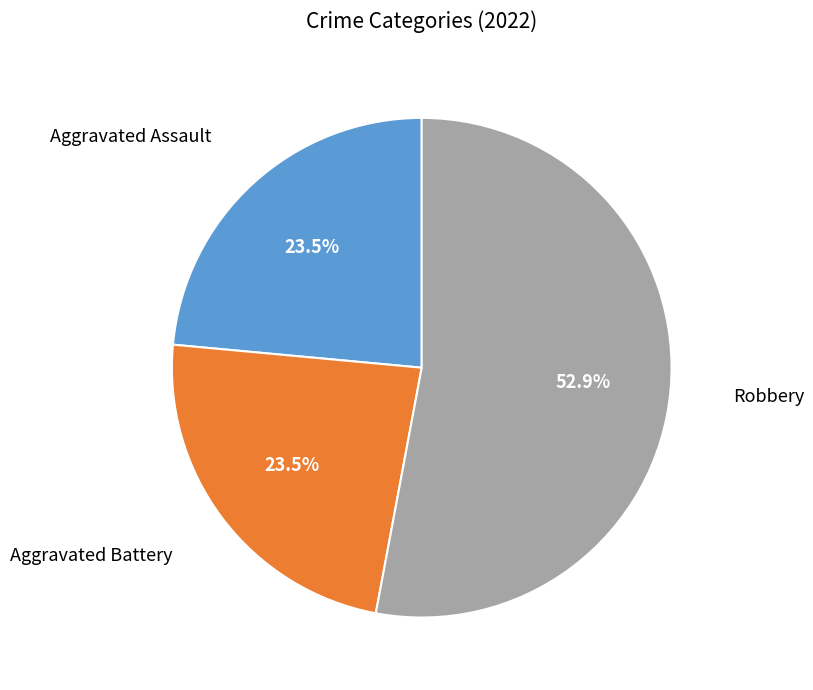

Combined, do Aggravated Assault and Robbery account for over 50%?

Yes